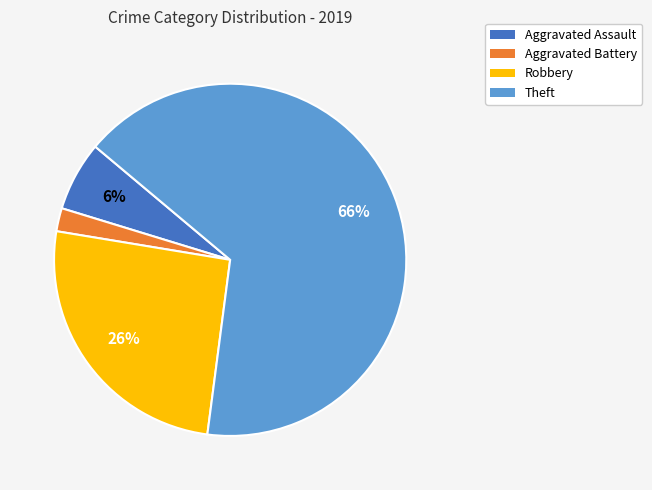

To the nearest percent, what is the difference between the largest and smallest slice percentages?

64%